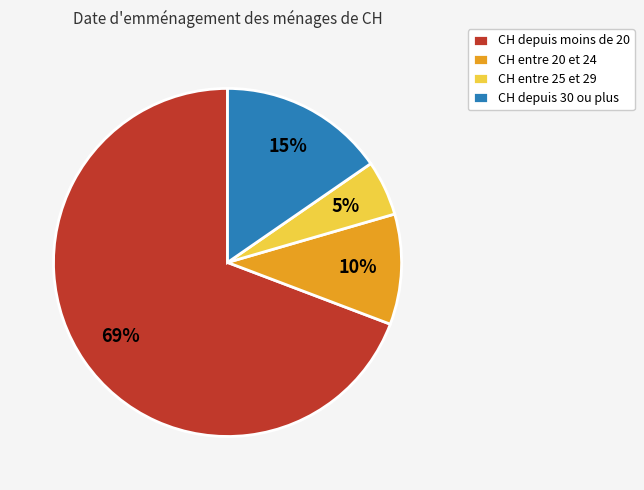

Which has a higher value, CH entre 20 et 24 or CH depuis moins de 20?

CH depuis moins de 20